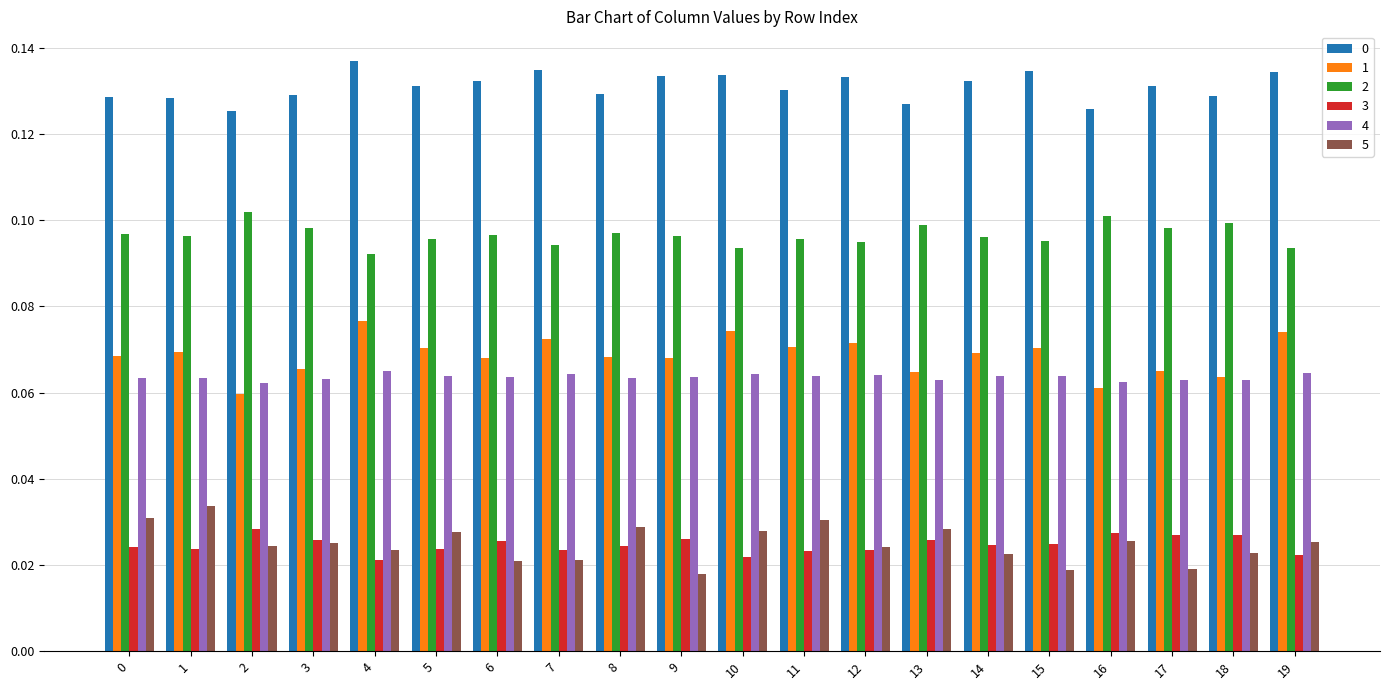

How many 0 values are between 0 and 1?

20